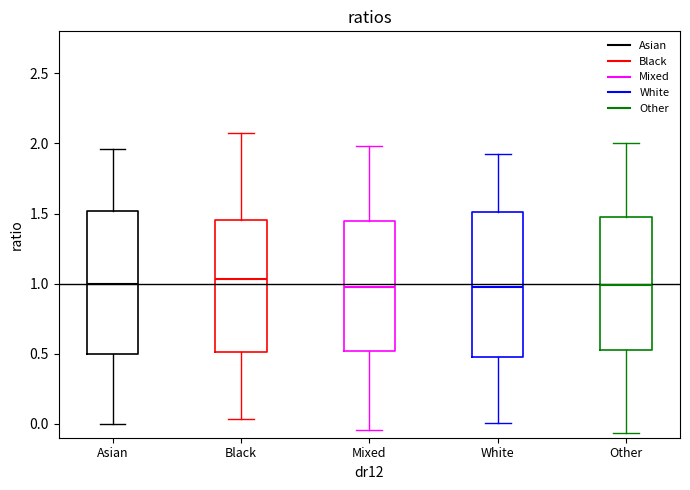

Reading left to right, transcribe this box plot: for each box, give where its median line is, the range the box spans, and where its two whiskers end, as read against the y-axis. The values are not printed on the chart, so give them approximately, as read against the axis.

Asian: median 1.00, box 0.50 to 1.50, whiskers 0.00 to 1.95
Black: median 1.05, box 0.50 to 1.45, whiskers 0.05 to 2.05
Mixed: median 1.00, box 0.50 to 1.45, whiskers -0.05 to 2.00
White: median 1.00, box 0.45 to 1.50, whiskers 0.00 to 1.95
Other: median 1.00, box 0.50 to 1.50, whiskers -0.05 to 2.00